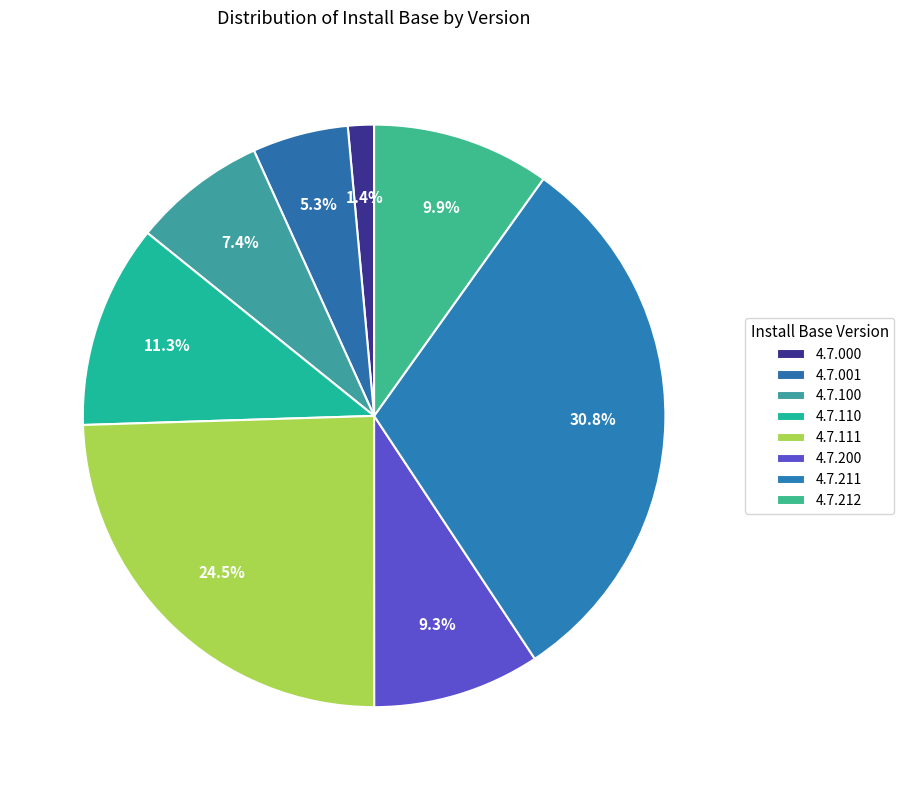

How many slices are in this pie chart?

8